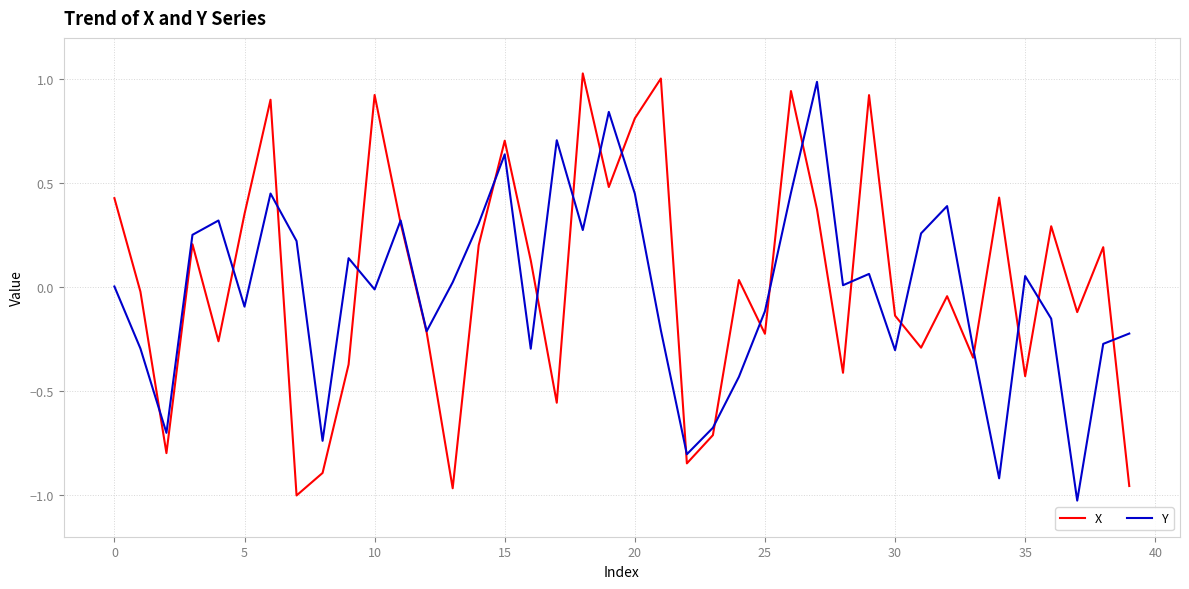

Does the chart have visible grid lines?

Yes